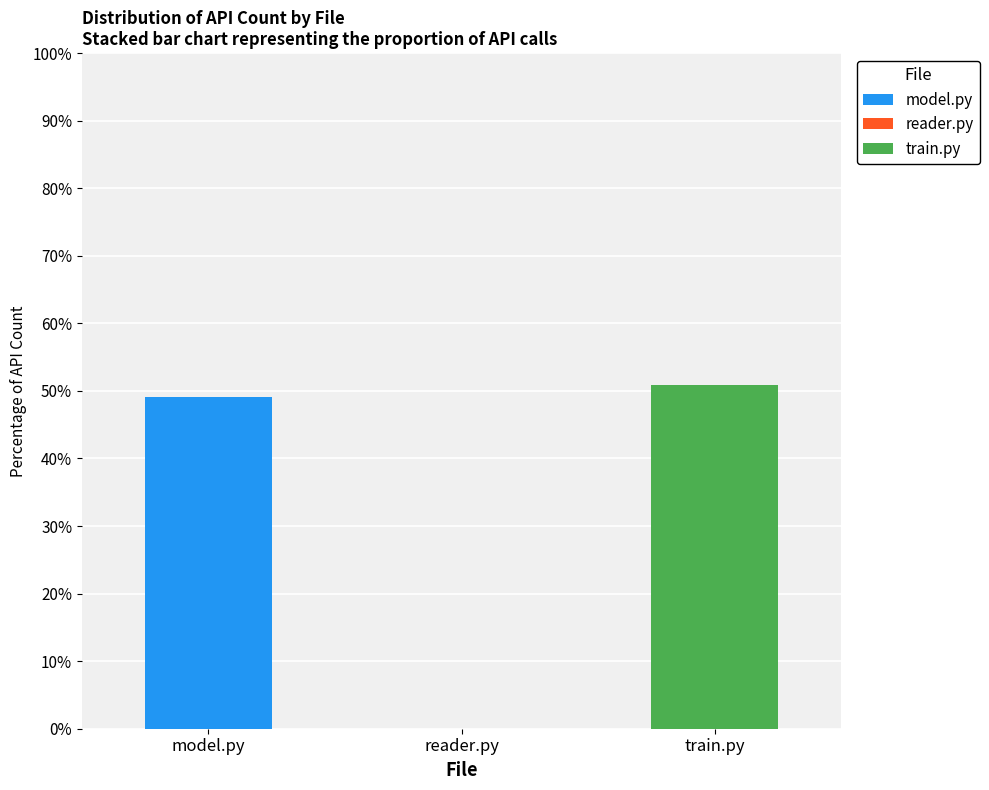

Is it true that model.py equals 0.0 at reader.py?

True